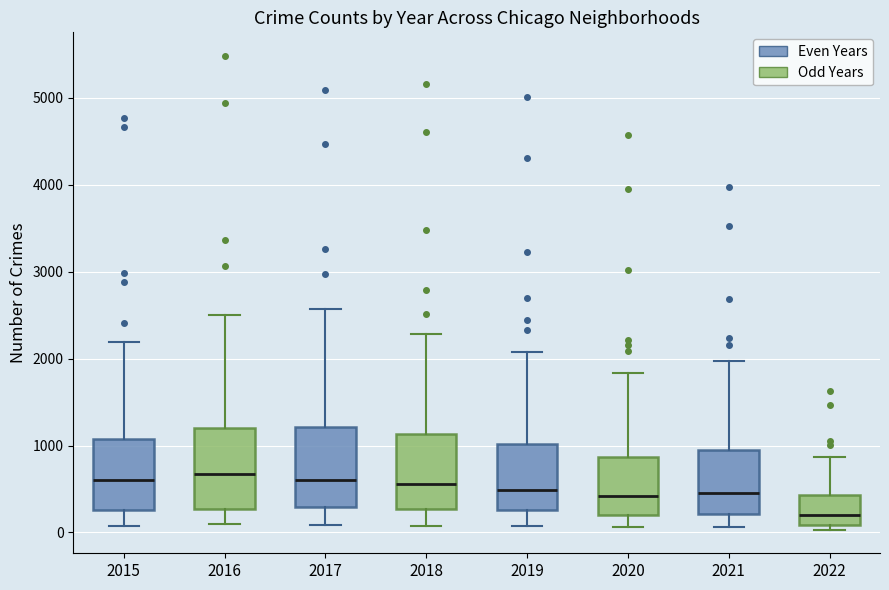

Reading left to right, transcribe this box plot: for each box, give where its median line is, the range the box spans, and where its two whiskers end, as read against the y-axis. The values are not printed on the chart, so give them approximately, as read against the axis.

2015: median 600, box 300 to 1100, whiskers 100 to 2200
2016: median 700, box 300 to 1200, whiskers 100 to 2500
2017: median 600, box 300 to 1200, whiskers 100 to 2600
2018: median 600, box 300 to 1100, whiskers 100 to 2300
2019: median 500, box 300 to 1000, whiskers 100 to 2100
2020: median 400, box 200 to 900, whiskers 100 to 1800
2021: median 500, box 200 to 1000, whiskers 100 to 2000
2022: median 200, box 100 to 400, whiskers 0 to 900